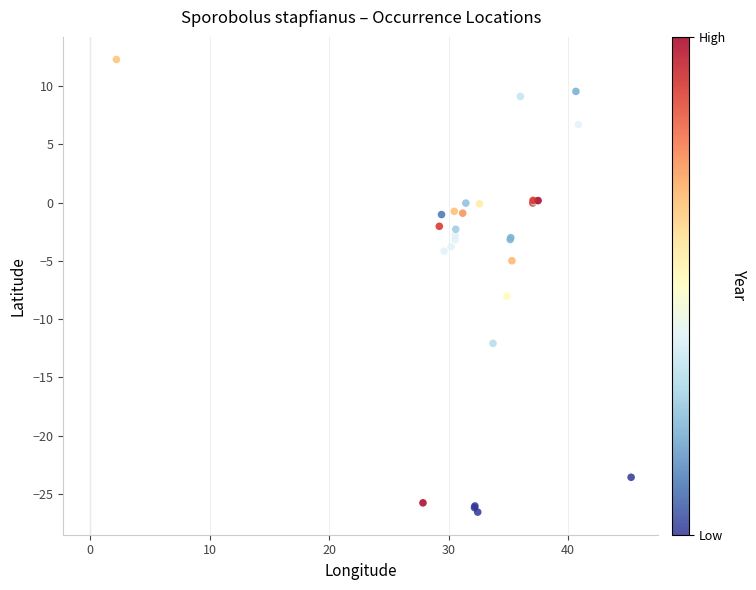

What Y value in the scatter plot is closest to -7?

-8.0